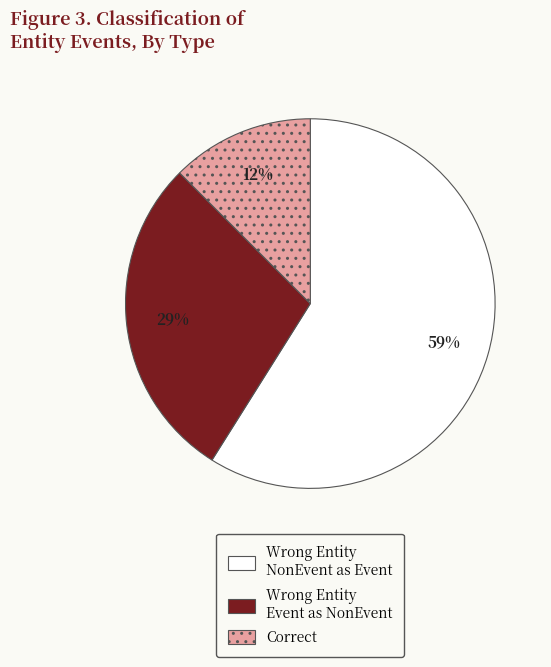

How many segments does this pie chart have?

3